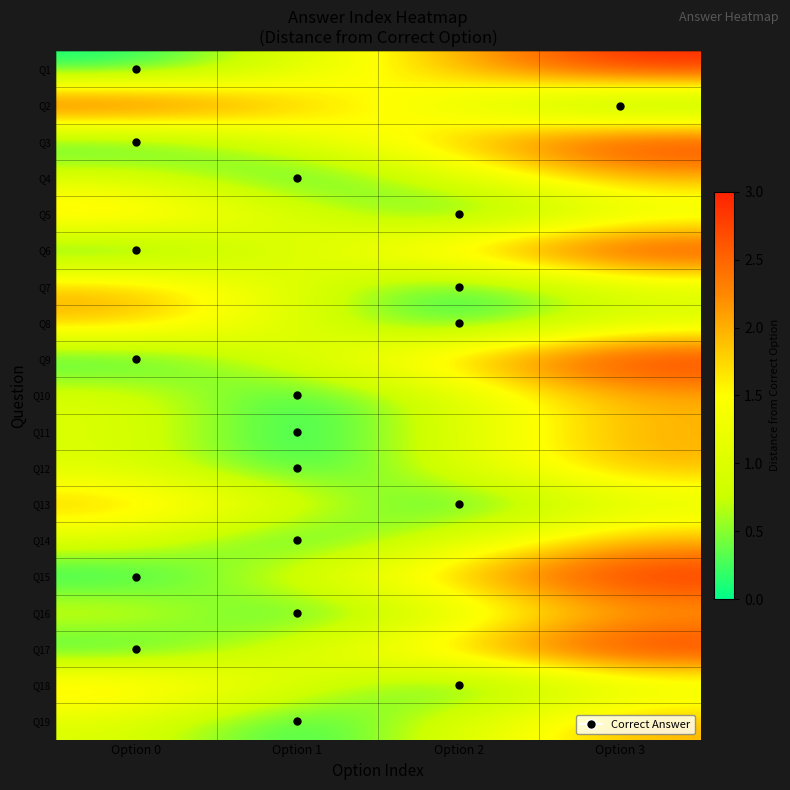

Which series has the widest spread of values?

Q1